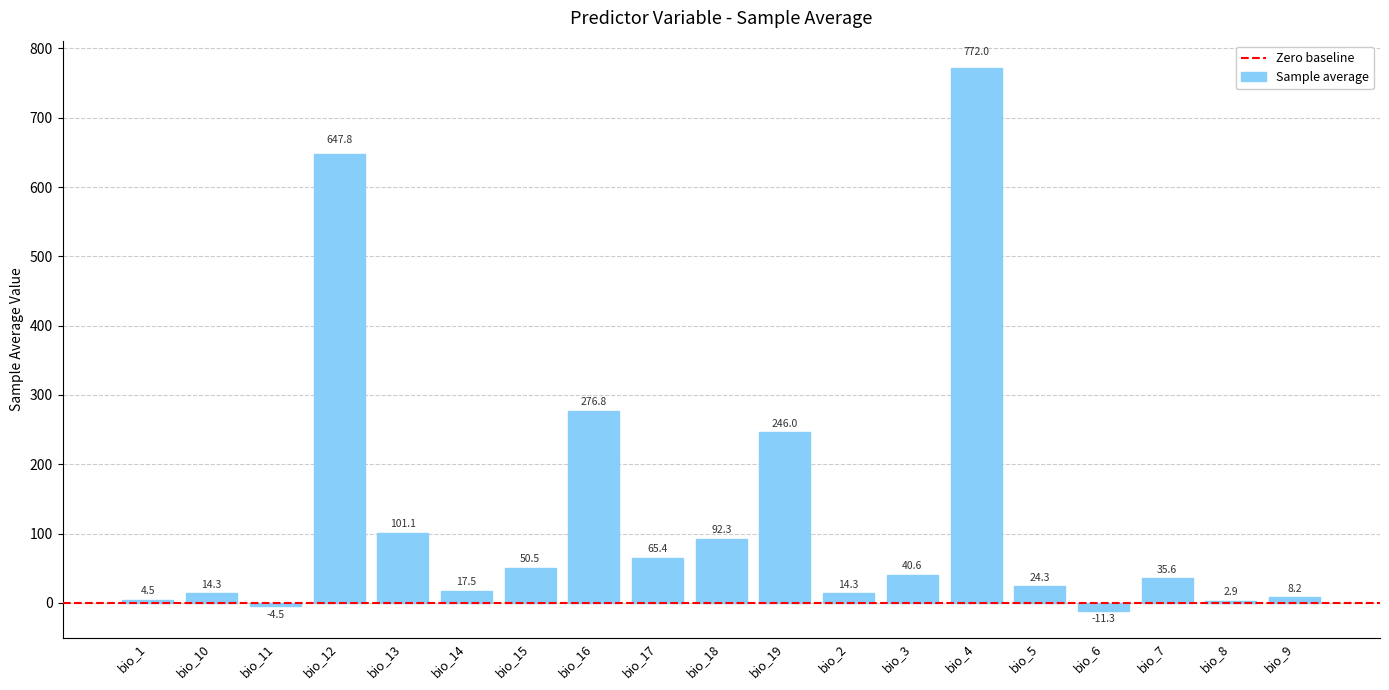

What is the label of the 1st bar from the left?

bio_1